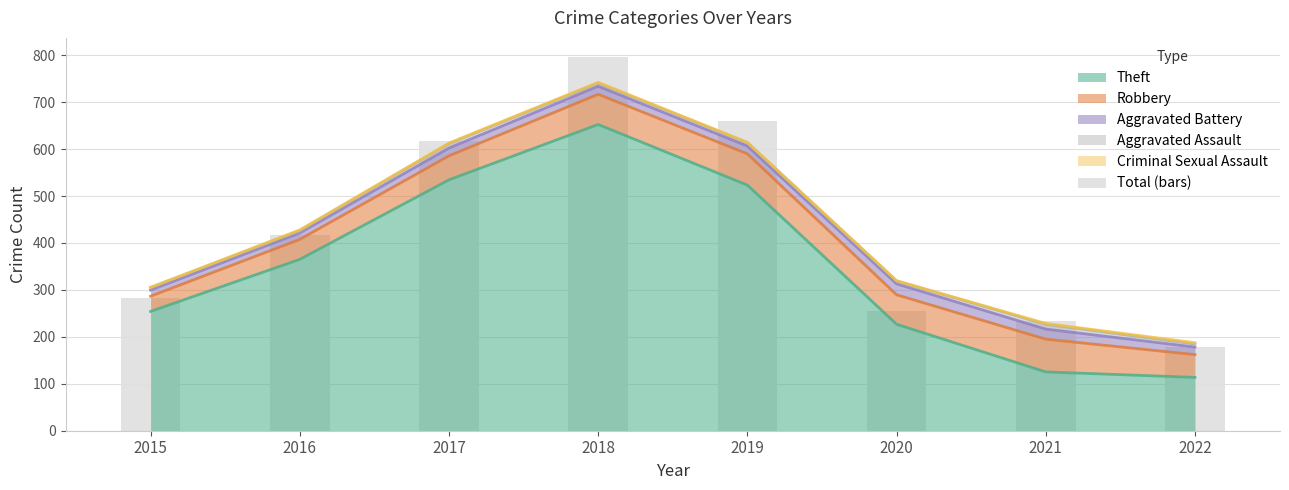

Reading left to right, extract all data points from this chart.

282	416	617	797	660	255	233	178